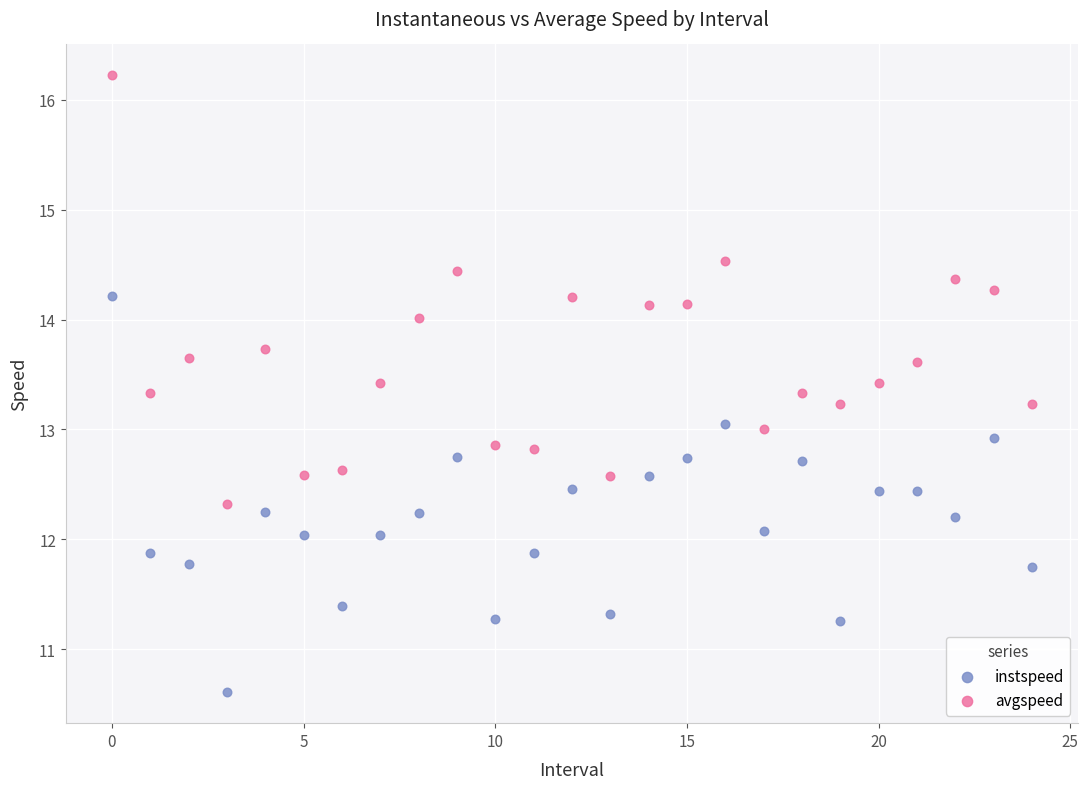

Which series reaches the maximum Y coordinate?

avgspeed